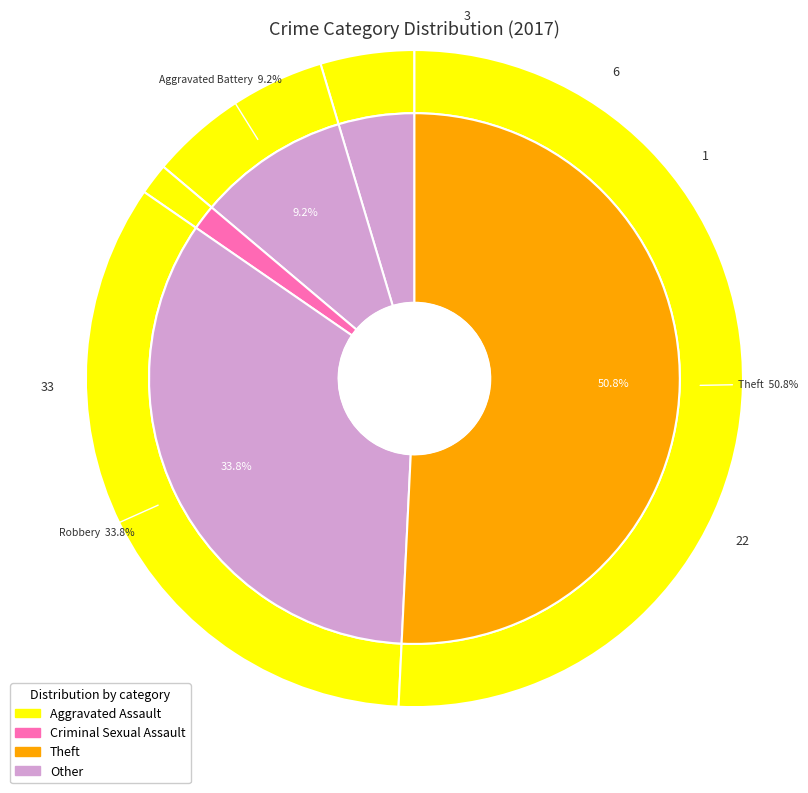

To the nearest percent, what is the average slice percentage?

20%